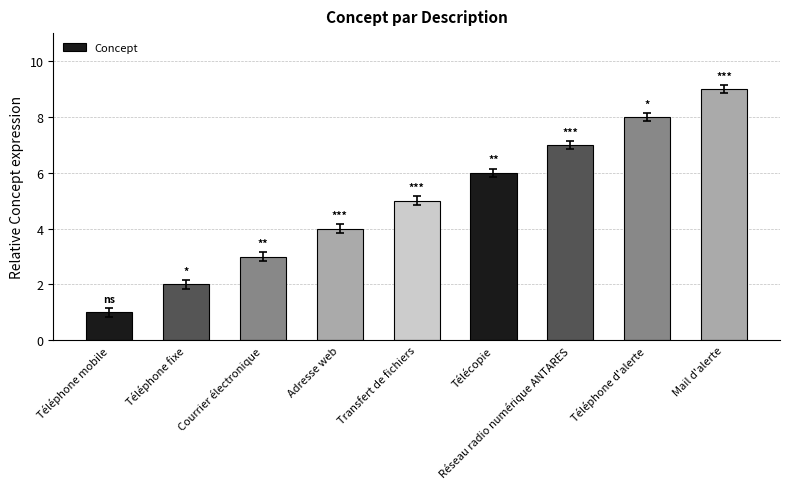

Which label corresponds to the largest value in the chart?

Mail d'alerte